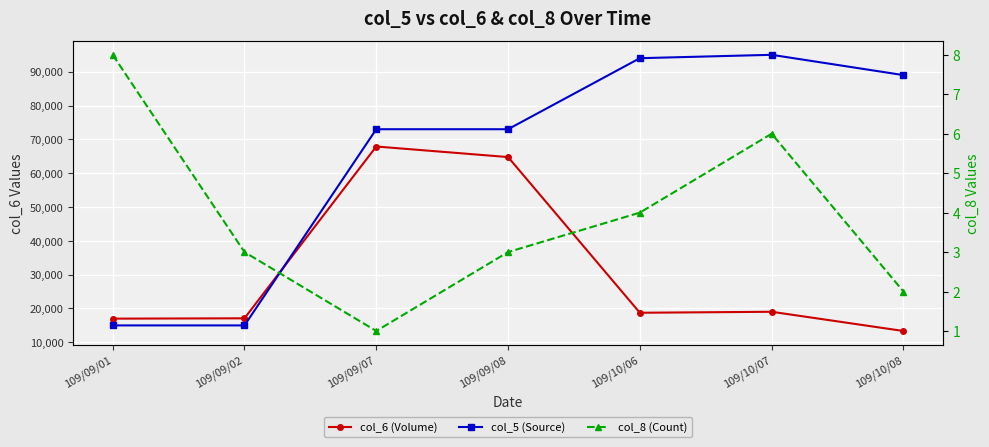

What is the label of the 5th point from the right?

109/09/07